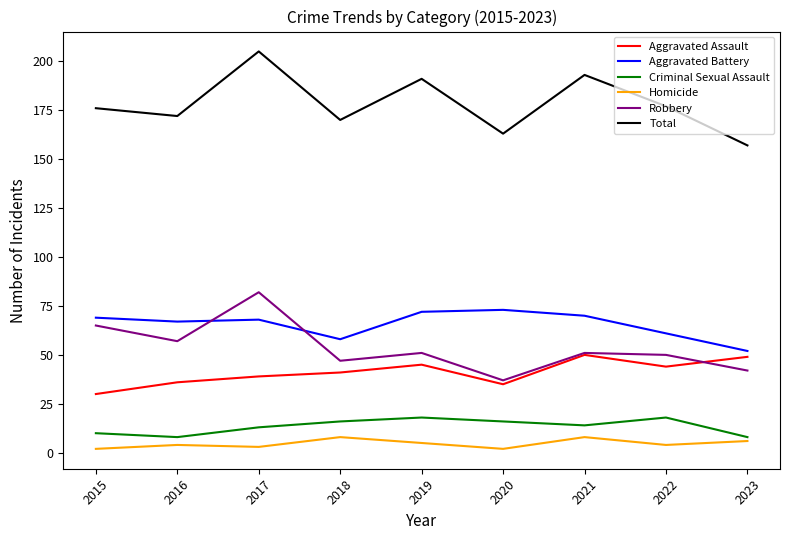

Is it true that Total equals 89 at 2020?

False